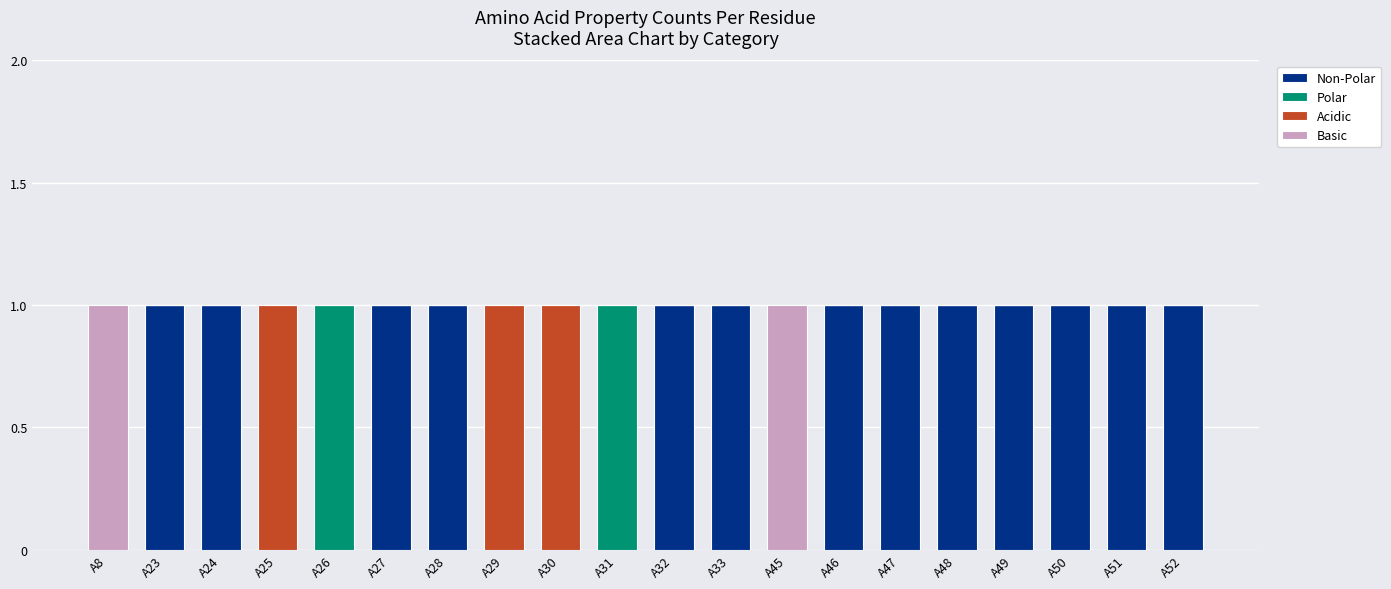

Does the chart contain stacked bars?

Yes